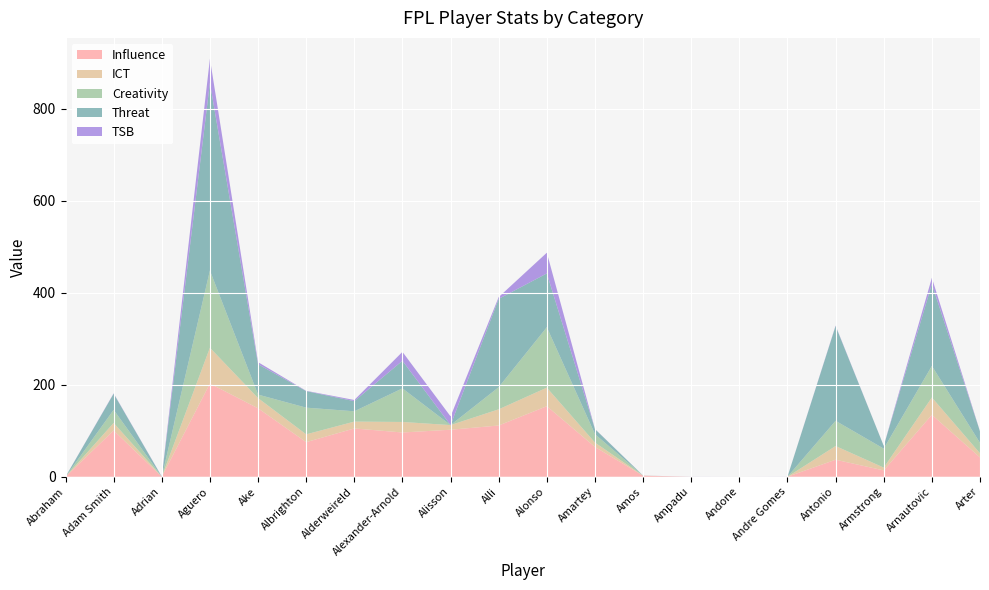

Reading left to right, what are all the values shown in this chart?

Influence: 0.0	100.6	0.0	202.6	148.8	75.2	105.0	96.2	102.2	111.4	153.4	64.8	2.2	0.0	0.0	0.0	37.0	13.8	134.6	42.0
ICT: 0.0	16.4	0.0	77.9	22.2	17.0	14.9	22.9	10.1	35.2	40.3	9.5	0.2	0.0	0.0	0.0	29.8	6.1	37.7	9.0
Creativity: 0.0	28.5	0.0	167.8	7.6	58.0	22.4	73.0	0.0	48.1	131.3	18.3	0.1	0.0	0.0	0.0	54.8	41.2	68.6	22.7
Threat: 0.0	35.0	0.0	408.0	66.0	36.0	22.0	60.0	0.0	192.0	117.0	11.0	0.0	0.0	0.0	0.0	206.0	6.0	178.0	25.0
TSB: 0.1	0.8	0.4	52.3	4.5	0.6	2.6	19.4	18.9	3.9	45.0	0.3	0.1	0.1	0.0	0.1	1.0	0.1	13.5	0.2